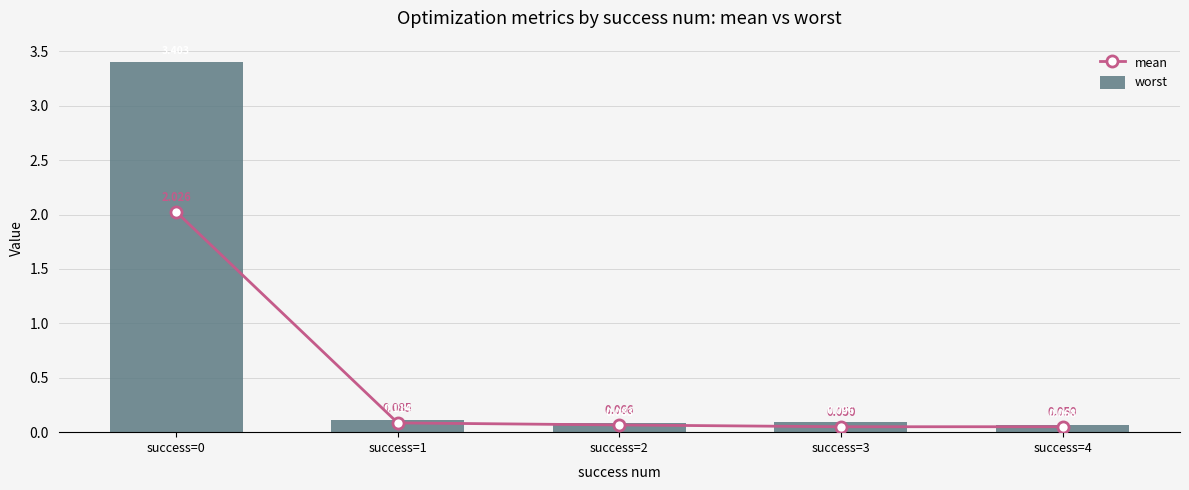

How many categories are shown in the chart?

5